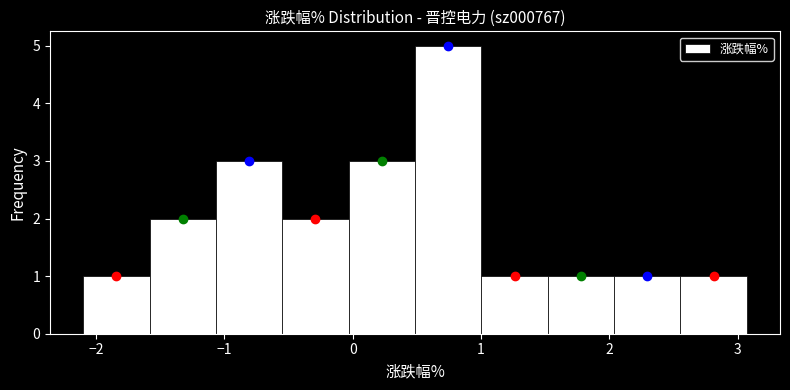

Reading left to right, list every bar in this chart as the range it spans on the x-axis followed by its height. Neither the bar edges nor the heights are printed on the chart, so give them approximately, as read against the axes.

-2.1 to -1.6: 1
-1.6 to -1.1: 2
-1.1 to -0.5: 3
-0.5 to 0.0: 2
0.0 to 0.5: 3
0.5 to 1.0: 5
1.0 to 1.5: 1
1.5 to 2.0: 1
2.0 to 2.6: 1
2.6 to 3.1: 1